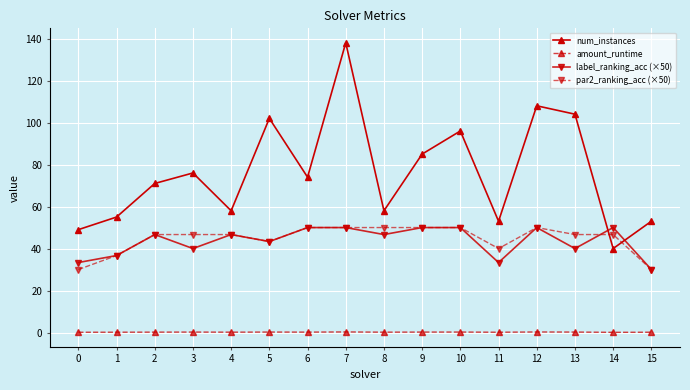

The value of par2_ranking_acc (×50) at 3 is 63.4. True or false?

False